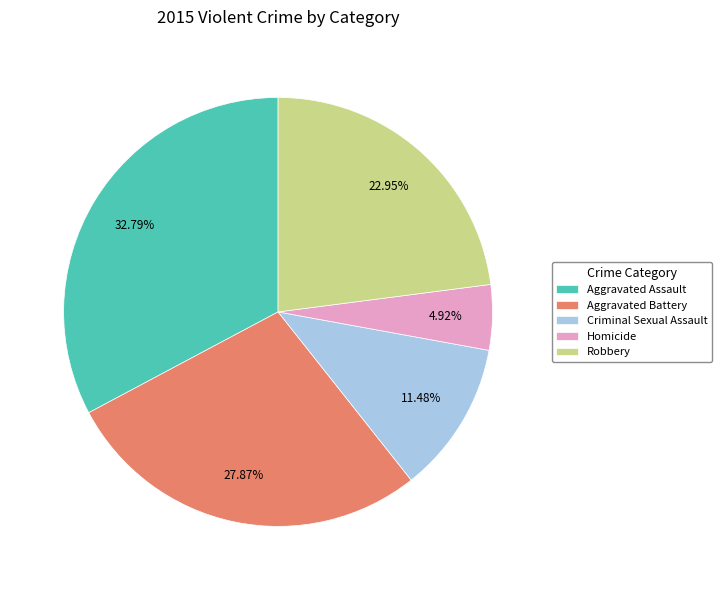

Between Aggravated Assault and Homicide, which is larger?

Aggravated Assault